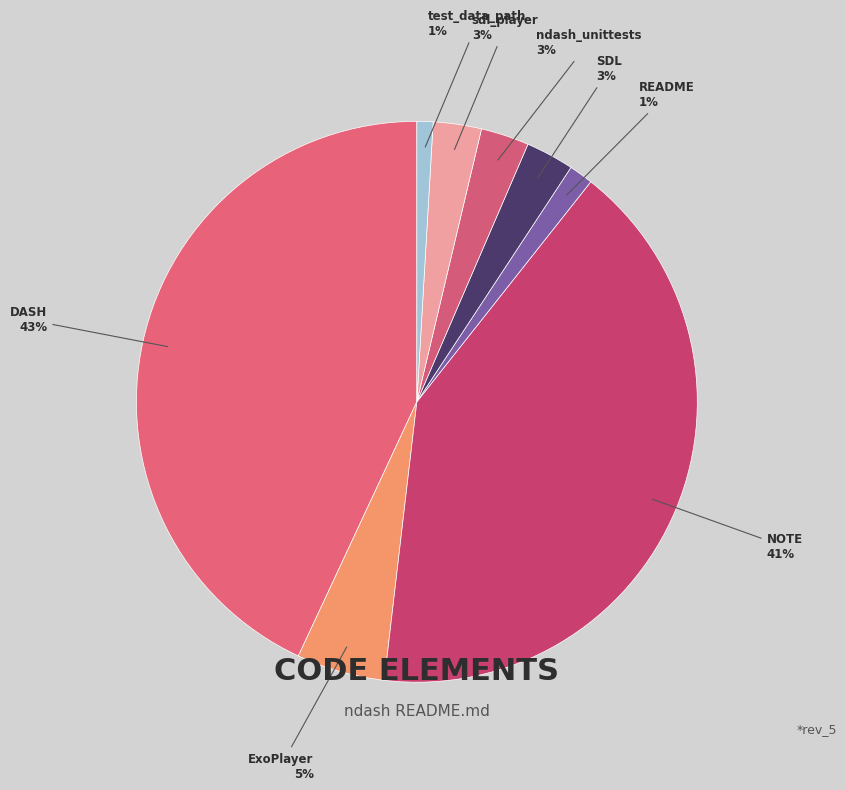

How many segments does this pie chart have?

8